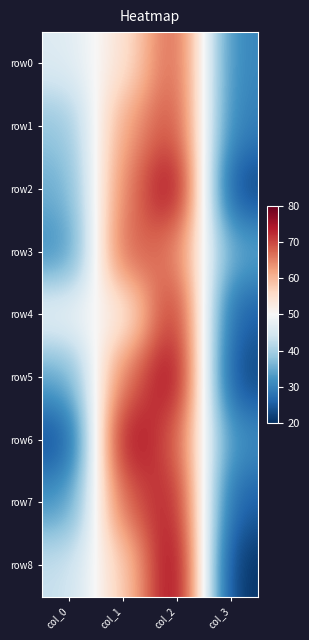

Reading left to right, extract all data points from this chart.

row0: col_0=46	col_1=54	col_2=70	col_3=30
row1: col_0=38	col_1=62	col_2=71	col_3=29
row2: col_0=35	col_1=65	col_2=78	col_3=22
row3: col_0=31	col_1=69	col_2=66	col_3=34
row4: col_0=48	col_1=52	col_2=75	col_3=25
row5: col_0=34	col_1=66	col_2=78	col_3=22
row6: col_0=23	col_1=77	col_2=69	col_3=31
row7: col_0=32	col_1=68	col_2=75	col_3=25
row8: col_0=43	col_1=57	col_2=80	col_3=20